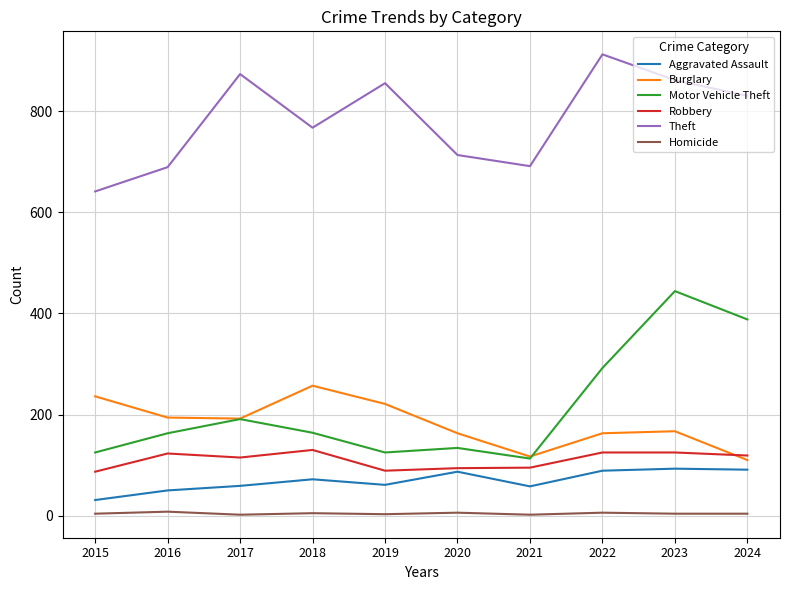

True or false: Aggravated Assault and Homicide cross at least once.

False